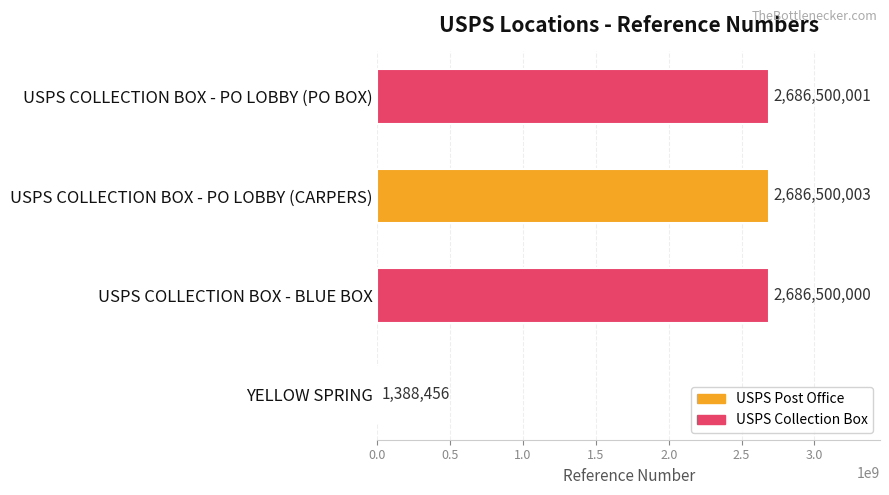

What is the sum of all values?

8060888460